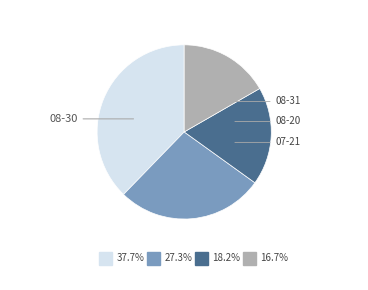

Is there a majority slice in this chart?

No